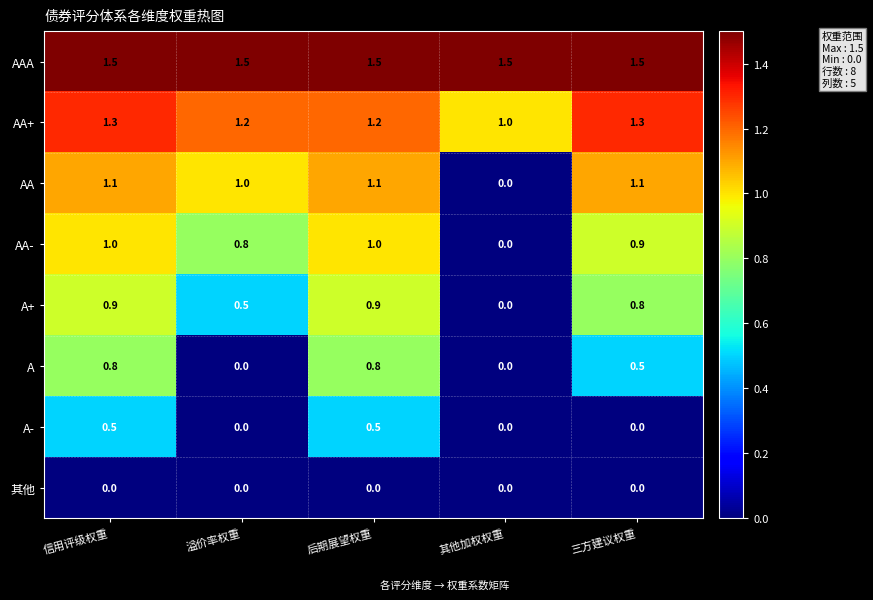

At which category is the sum across all series the highest?

信用评级权重